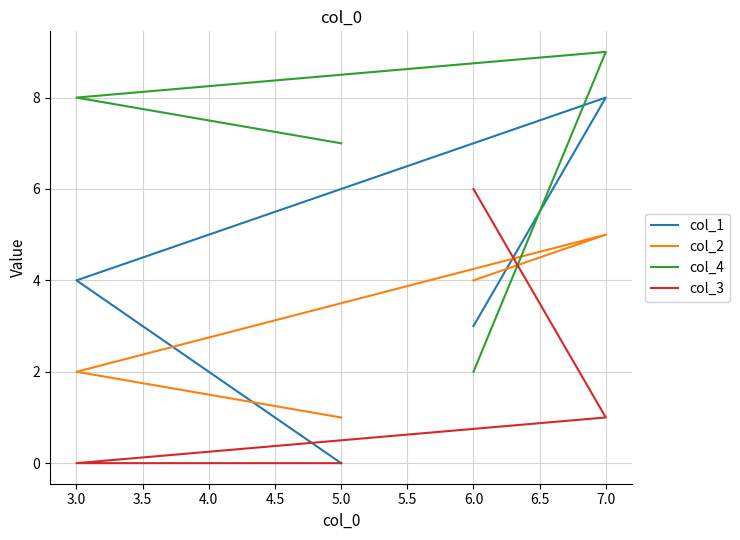

What is the difference between the maximum and second lowest values in the col_2 series?

3